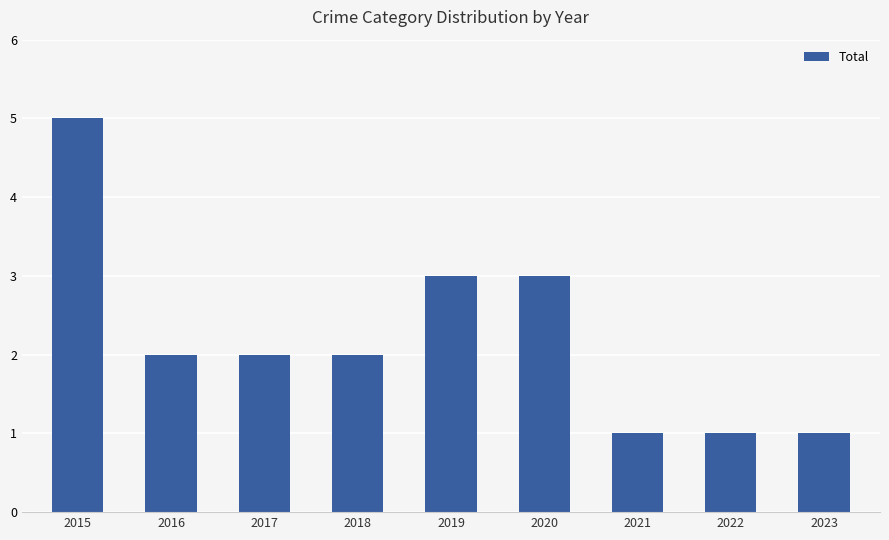

What is the change in value from 2018 to 2022?

-1